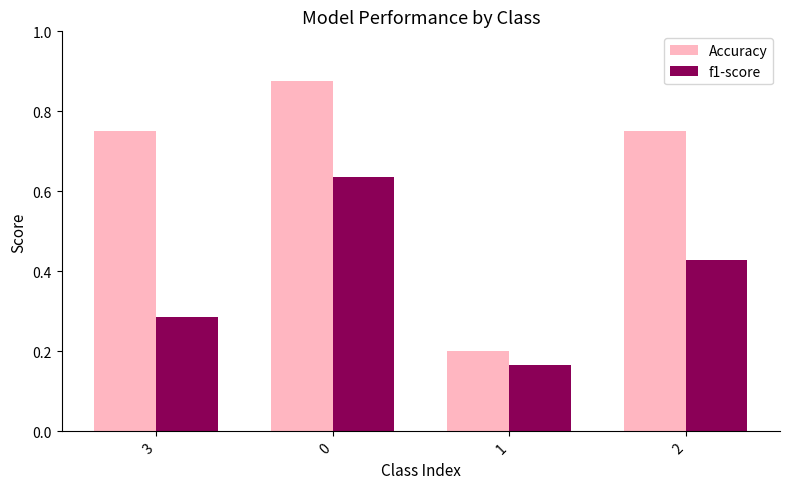

Are the bars grouped side by side (vs. stacked)?

Yes